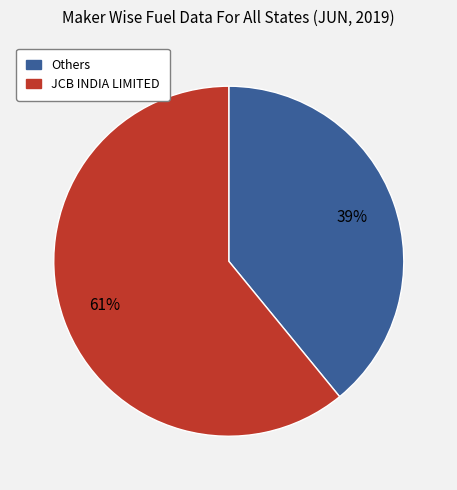

How many segments does this pie chart have?

2